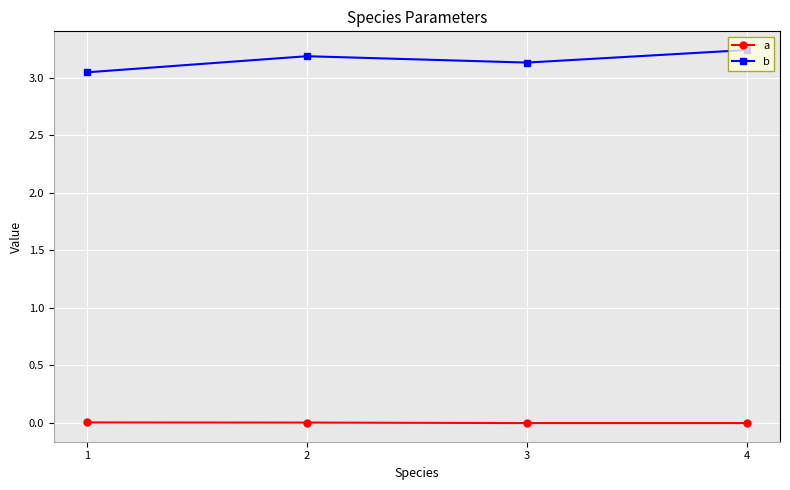

True or false: a has more than 1 interior local peaks.

False